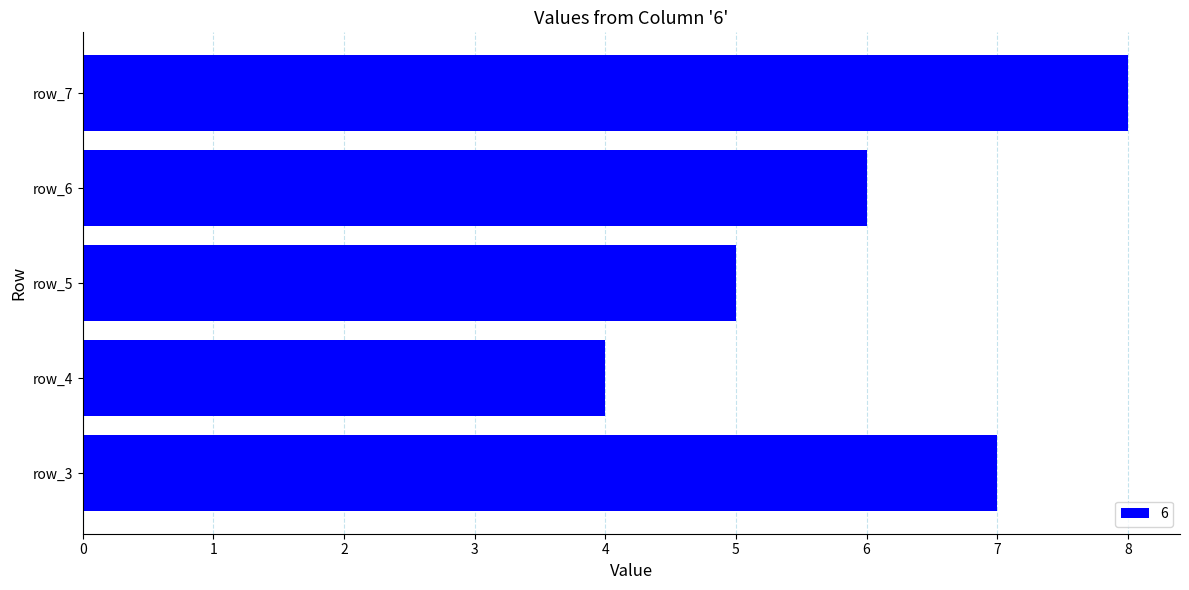

At which category does the chart reach its peak across all series?

row_7